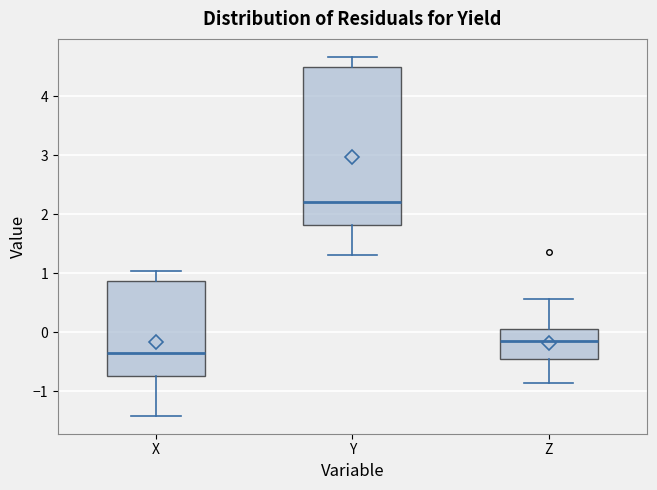

Reading left to right, read every box against the y-axis: the position of its median line, the range the box covers, and the ends of its whiskers. The values are not printed on the chart, so give them approximately, as read against the axis.

X: median -0.4, box -0.7 to 0.9, whiskers -1.4 to 1.0
Y: median 2.2, box 1.8 to 4.5, whiskers 1.3 to 4.7
Z: median -0.1, box -0.5 to 0.1, whiskers -0.9 to 0.6